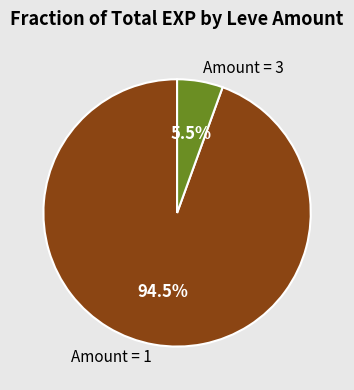

Between Amount = 1 and Amount = 3, which is larger?

Amount = 1